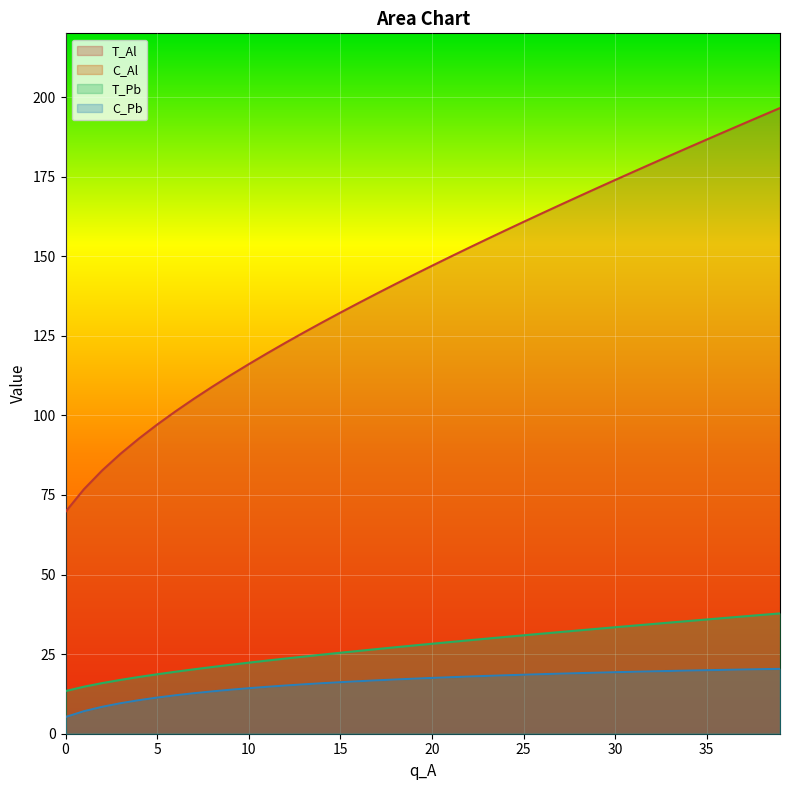

At how many categories does at least one series exceed 139?

22